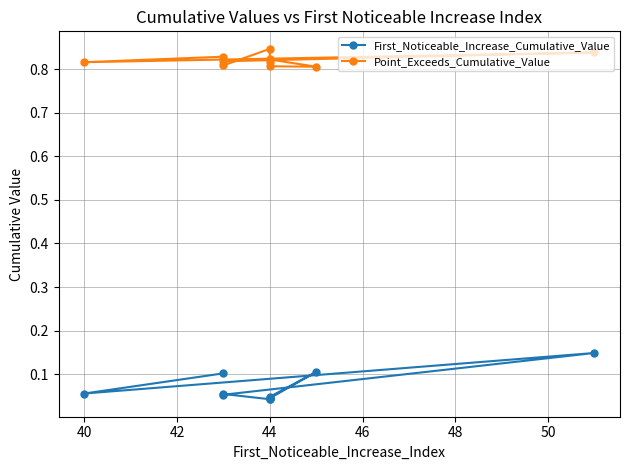

The Point_Exceeds_Cumulative_Value series shows 0.8 at 44. True or false?

True